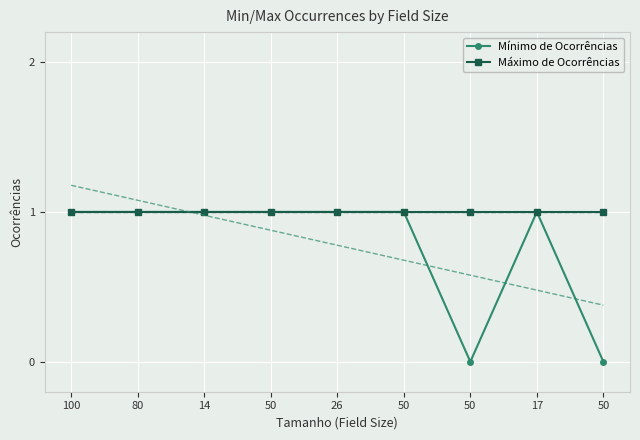

Where is Mínimo de Ocorrências nearest to the value 0?

50